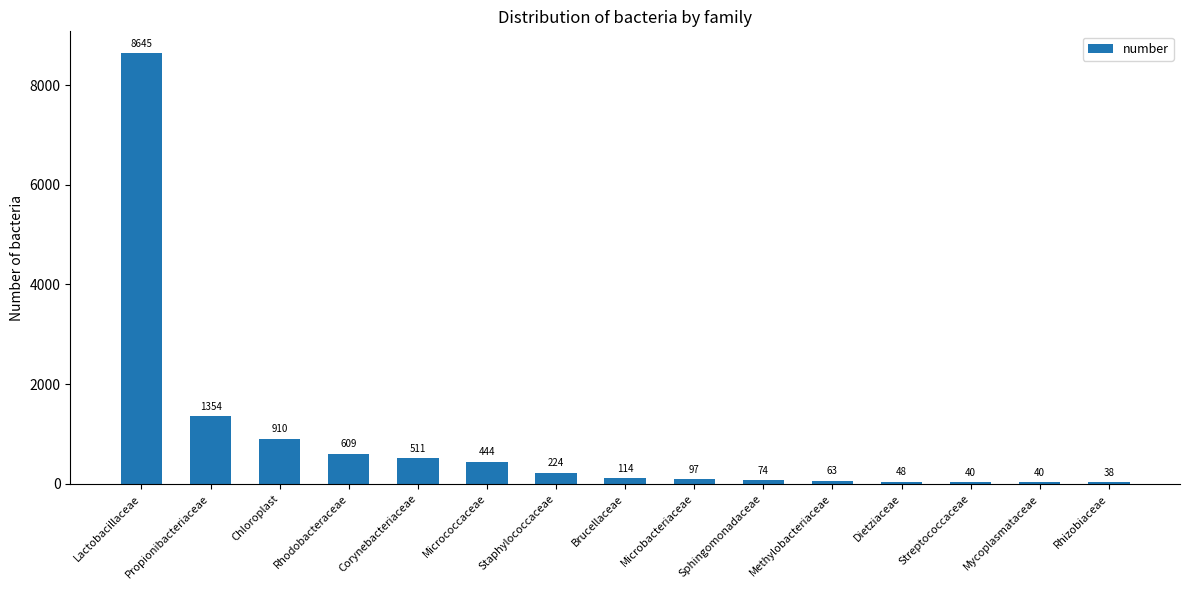

Which category has the highest value across all series?

Lactobacillaceae